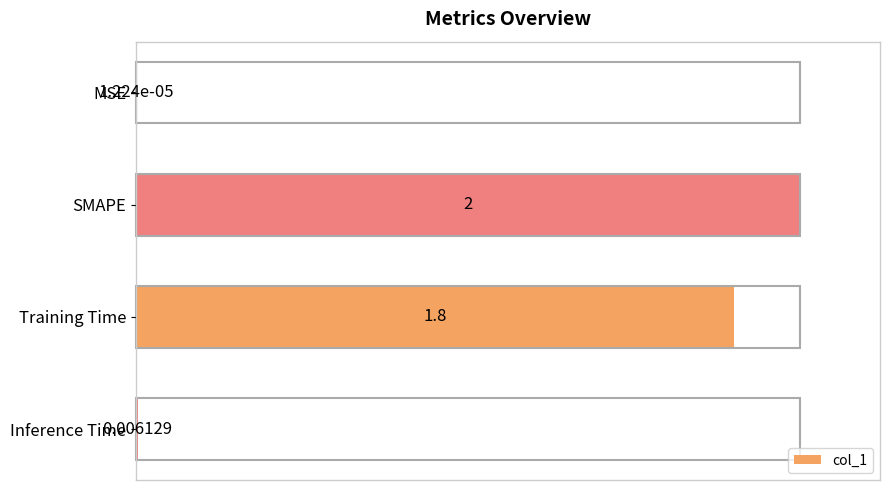

Which label corresponds to the largest value in the chart?

SMAPE